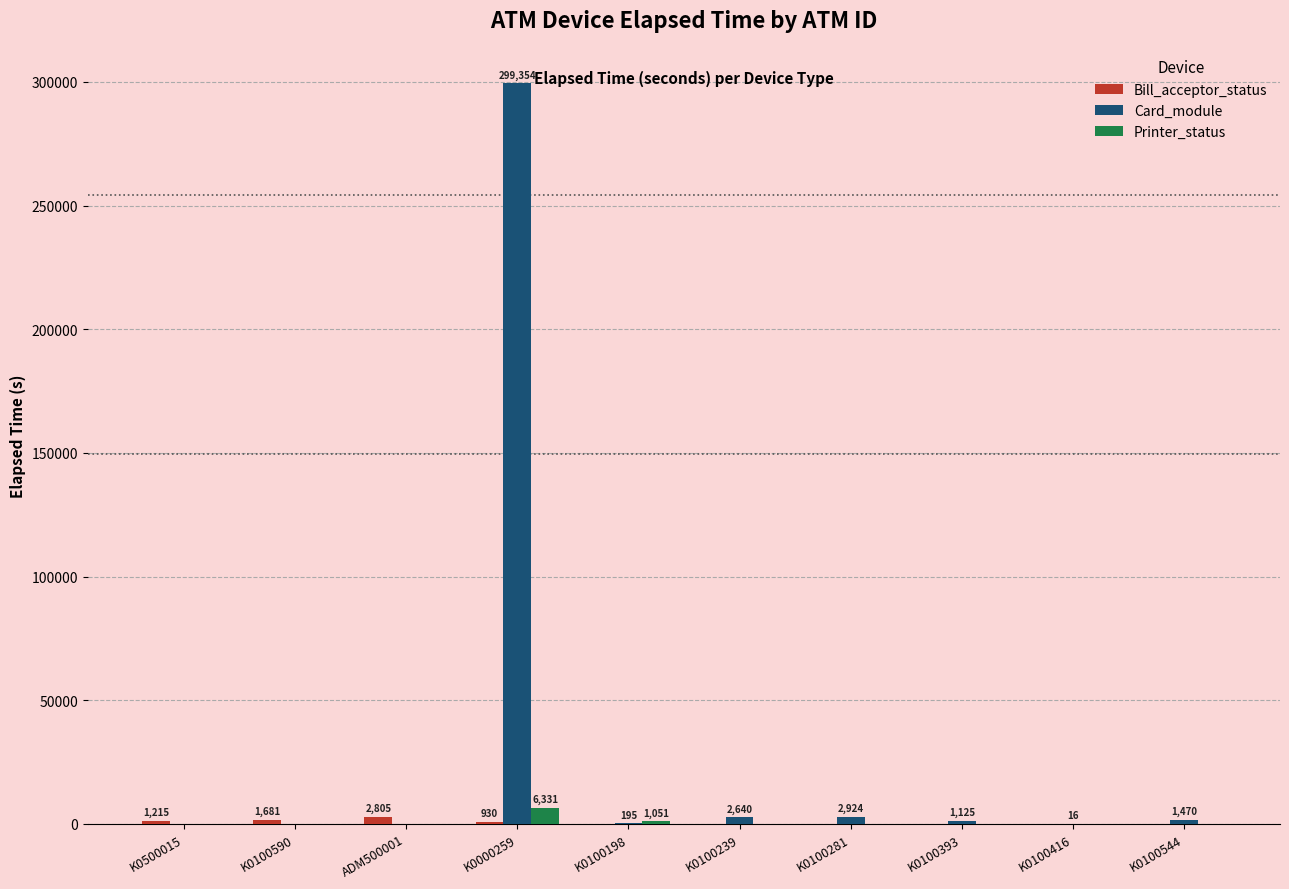

Is it true that Card_module equals 195 at K0100198?

True